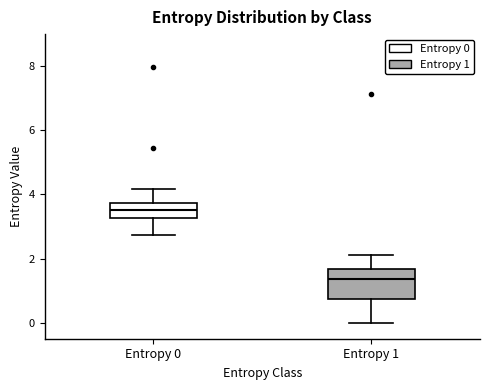

Reading left to right, read every box against the y-axis: the position of its median line, the range the box covers, and the ends of its whiskers. The values are not printed on the chart, so give them approximately, as read against the axis.

Entropy 0: median 3.6, box 3.2 to 3.8, whiskers 2.8 to 4.2
Entropy 1: median 1.4, box 0.8 to 1.6, whiskers 0.0 to 2.2